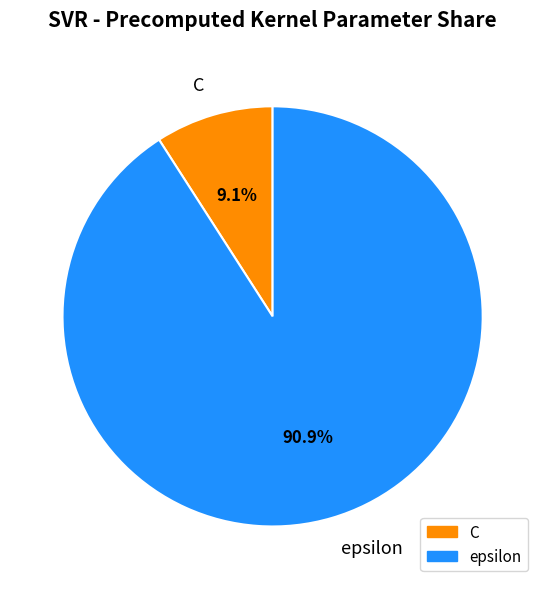

What percentage is NOT represented by C?

90.9%